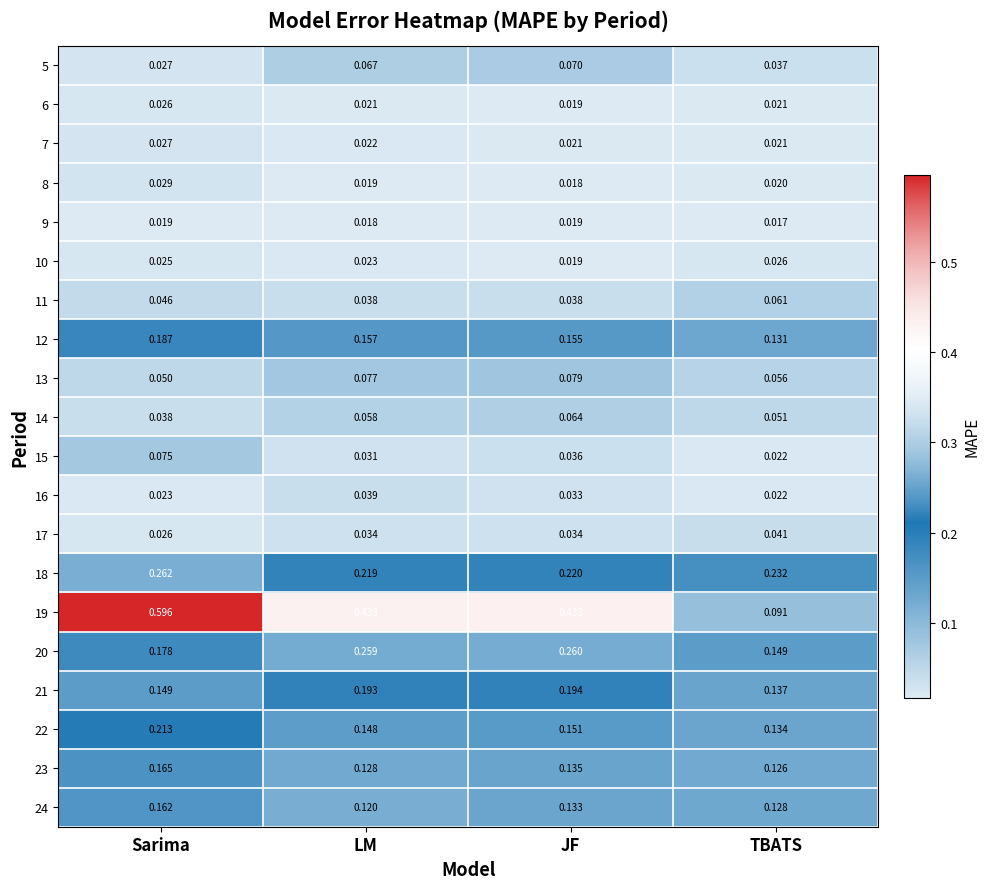

At which label does 22 reach its peak?

Sarima